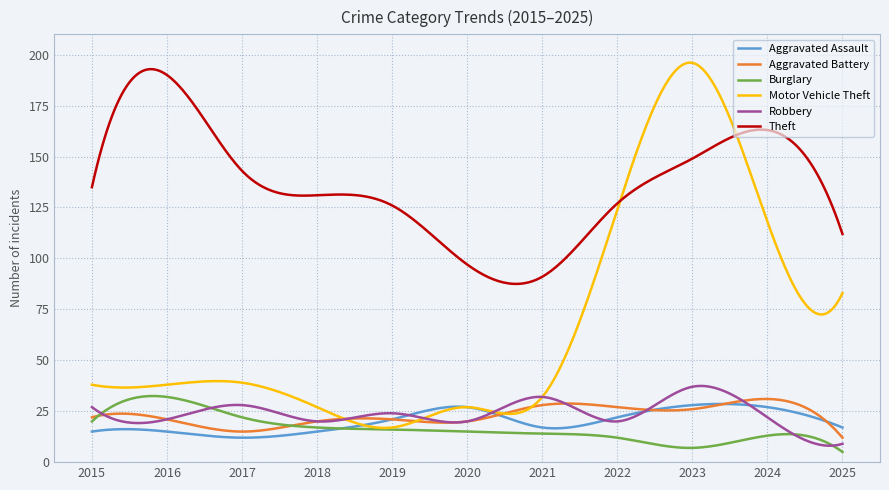

True or false: Theft and Aggravated Battery intersect in this chart.

False